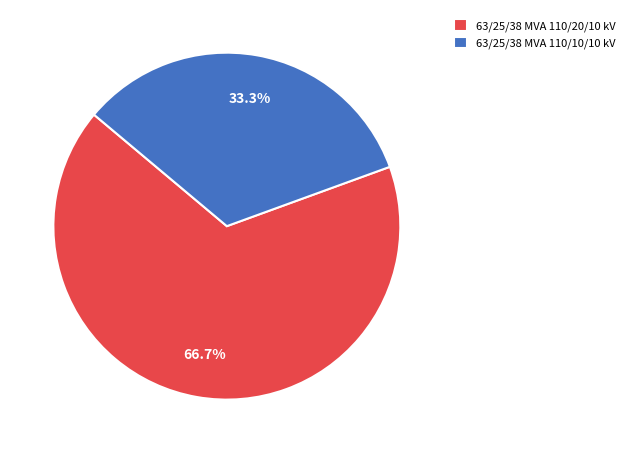

Which slice is the smallest?

63/25/38 MVA 110/10/10 kV